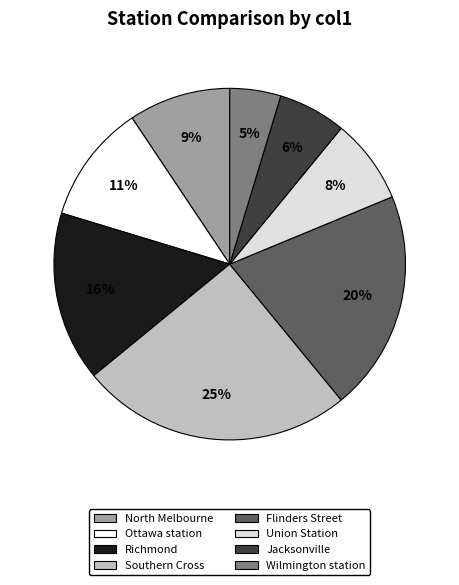

Combined, do Union Station and Wilmington station account for over 50%?

No